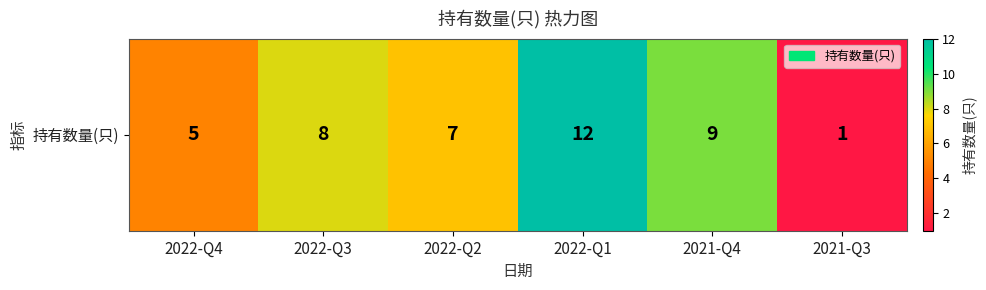

What is the ratio of the value at 2022-Q4 to the value at 2021-Q3?

5.0